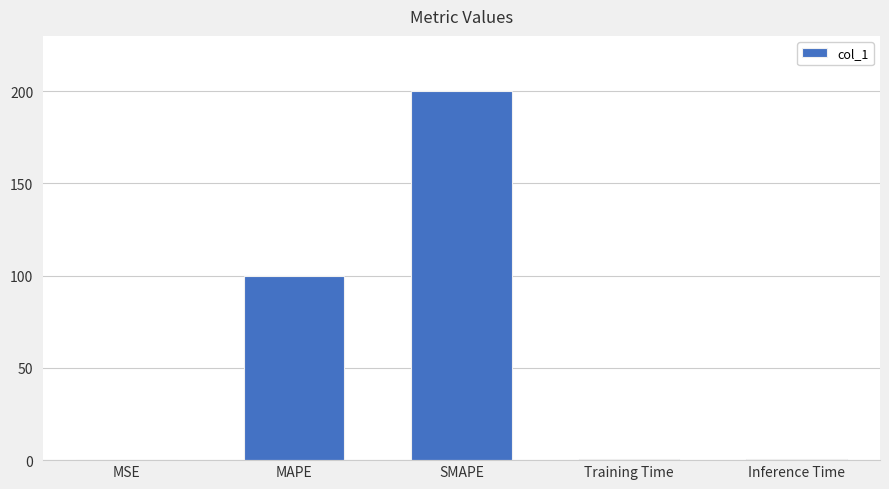

The chart shows a value of 136.1 at SMAPE. True or false?

False